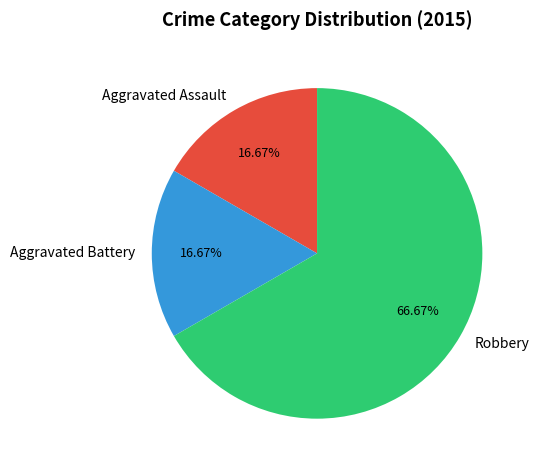

Which slice is the largest?

Robbery